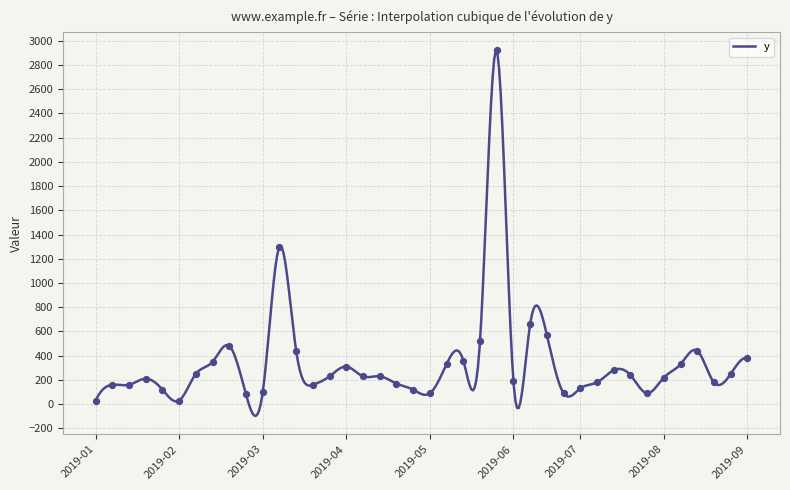

Between 2019-02-19 and 2019-07-02, which is larger?

2019-02-19